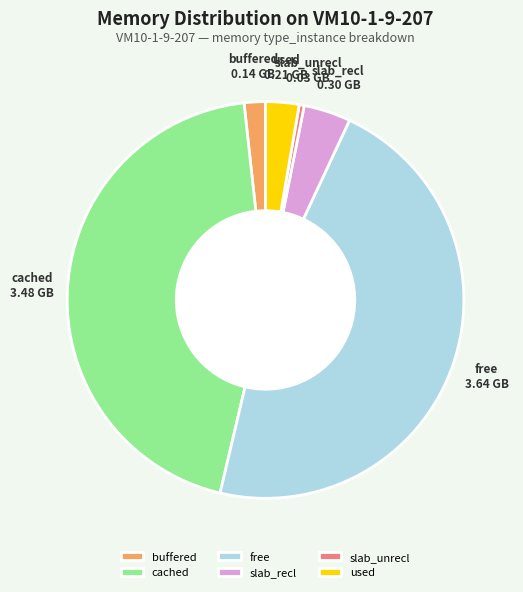

Is it true that slab_recl is 4% of the pie?

True